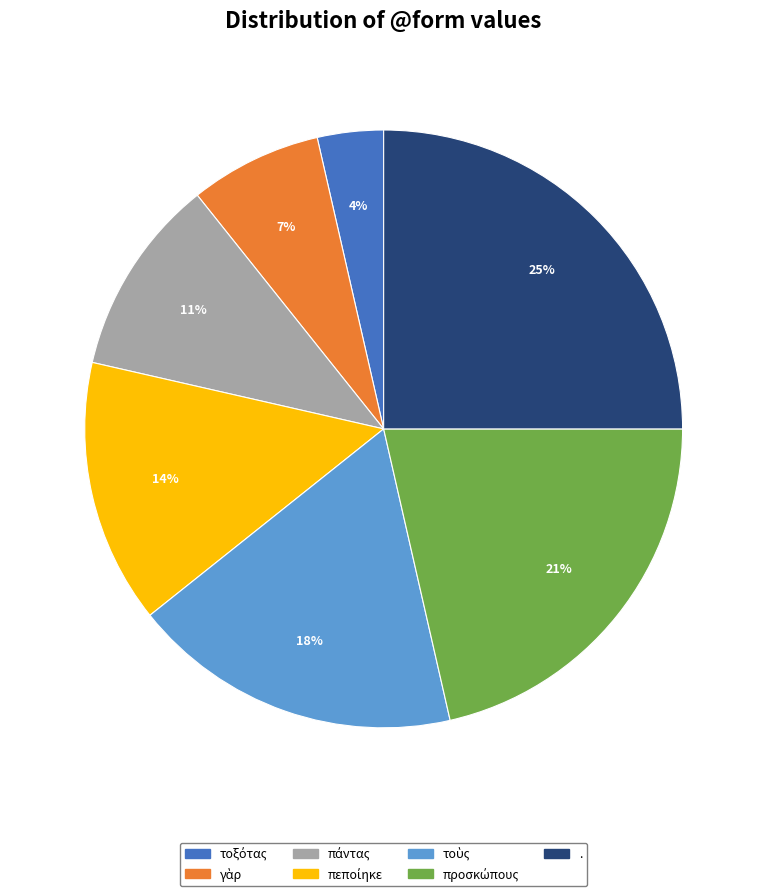

How many segments does this pie chart have?

7